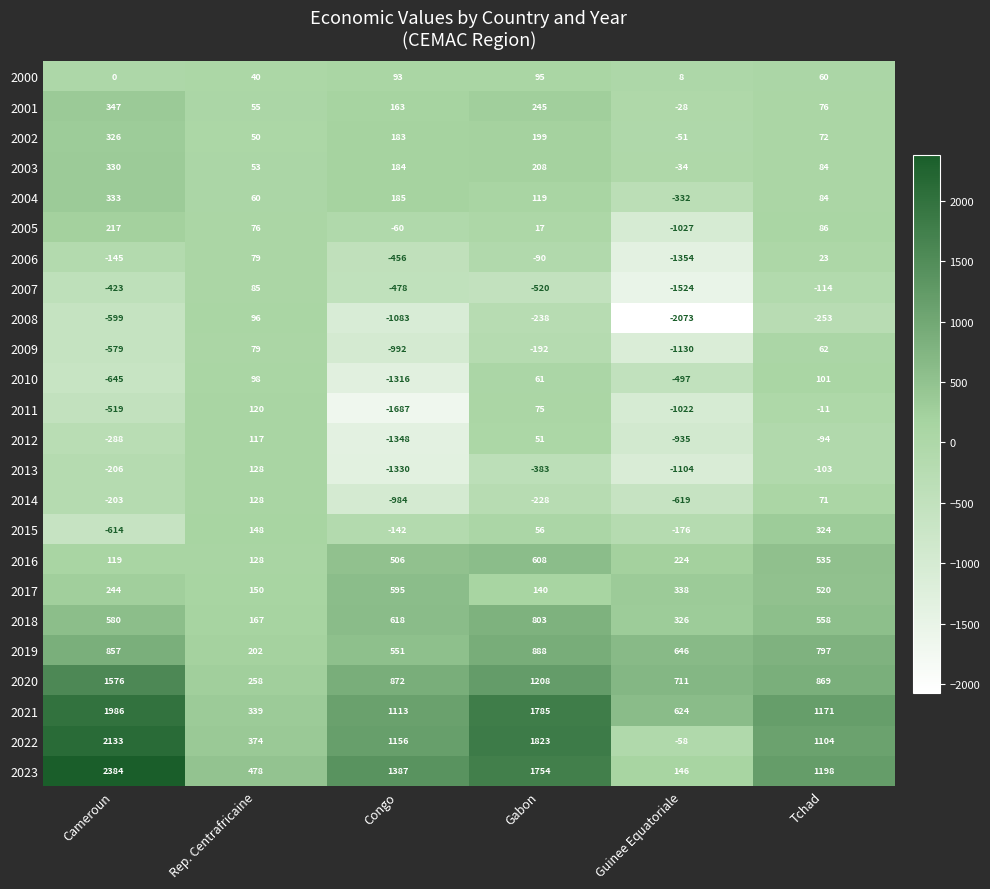

How many values in the 2012 series are below -94?

3